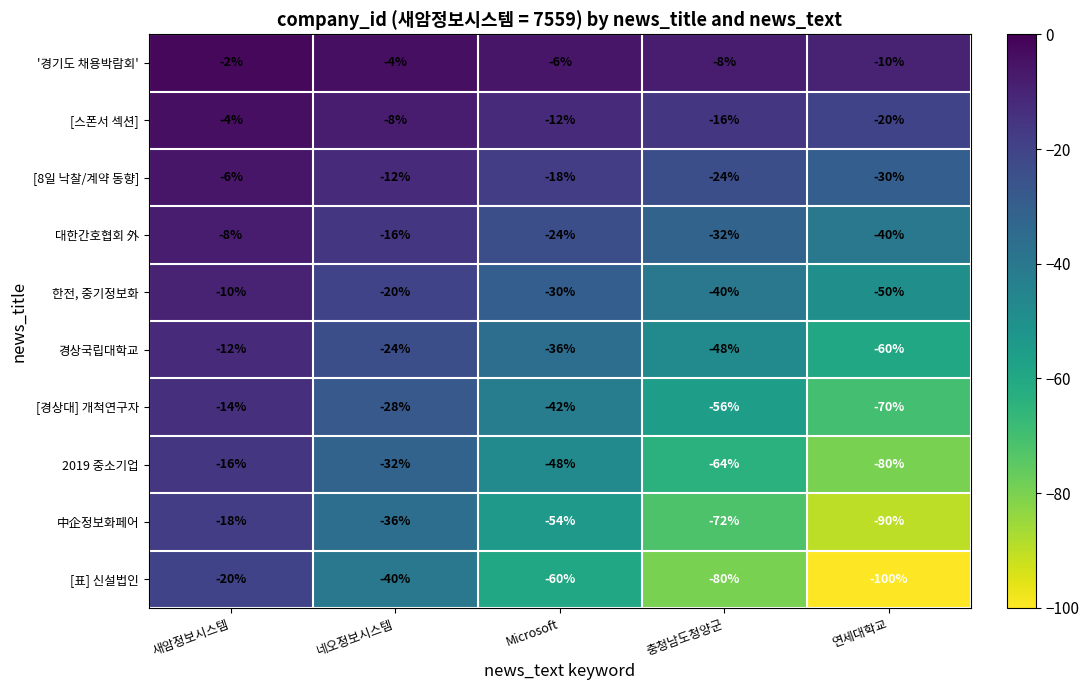

List the series in order of their peak value, lowest first.

[표] 신설법인, 中企정보화페어, 2019 중소기업, [경상대] 개척연구자, 경상국립대학교, 한전, 중기정보화, 대한간호협회 外, [8일 낙찰/계약 동향], [스폰서 섹션], '경기도 채용박람회'